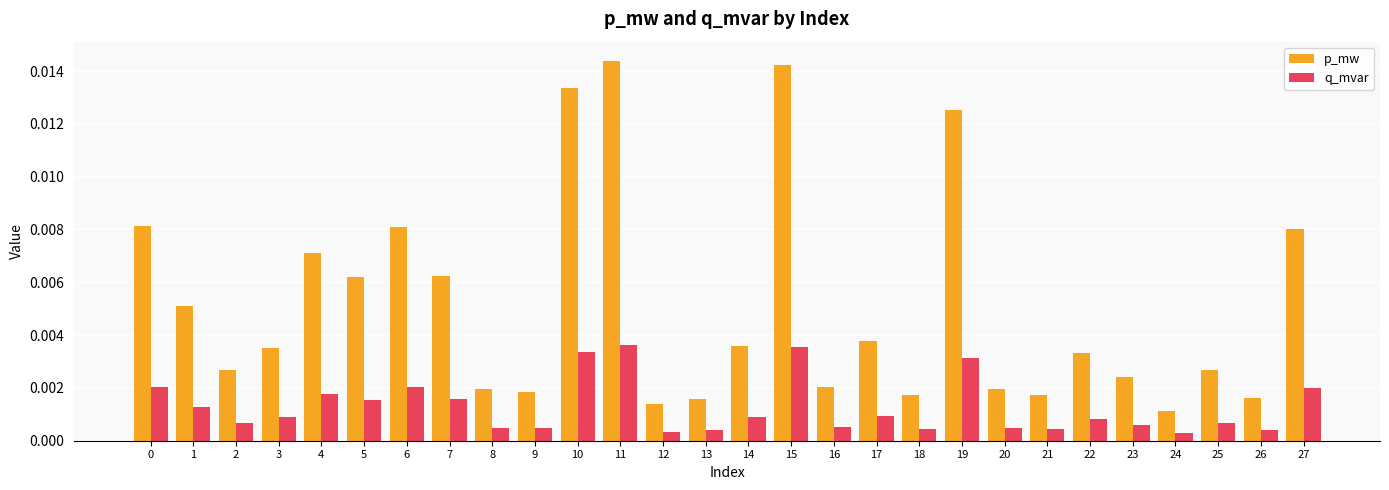

At how many categories does at least one series exceed 0?

28